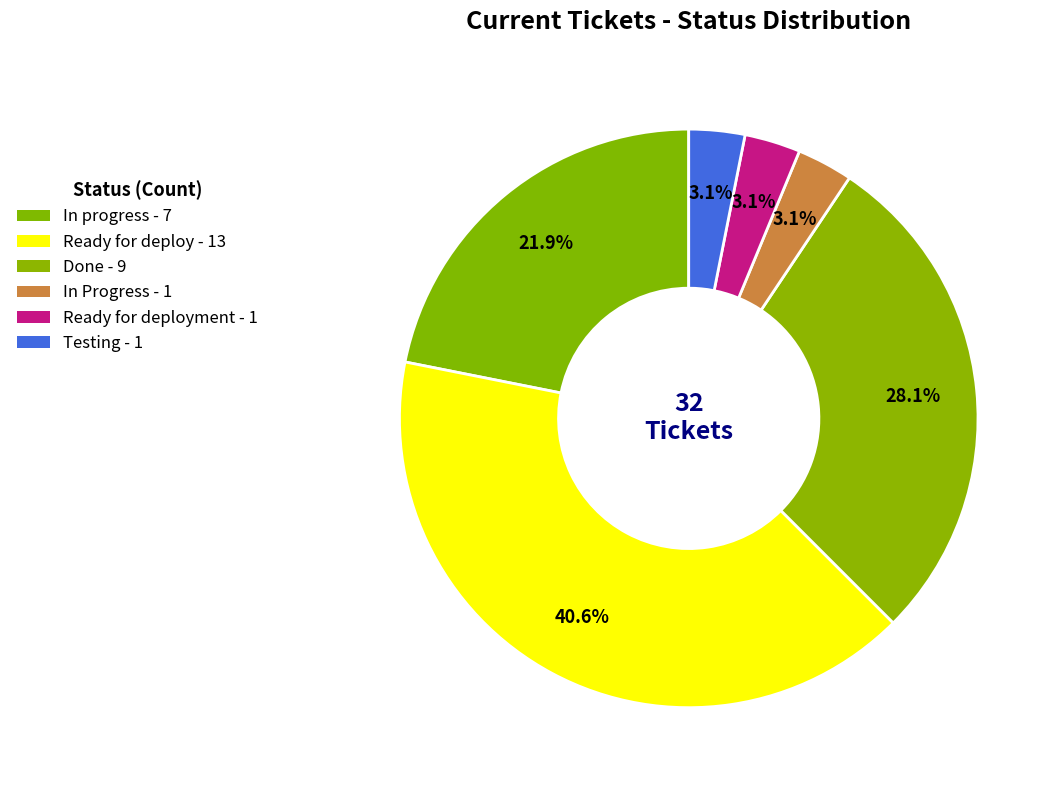

How many slices are in this pie chart?

6